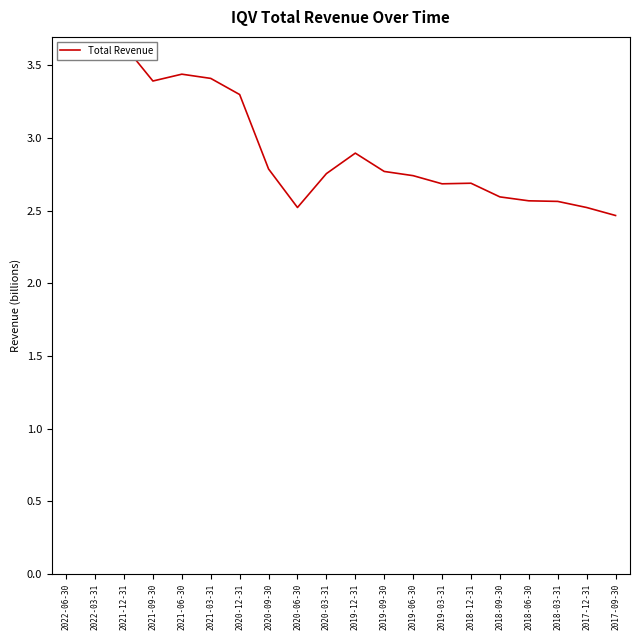

Where is the first local minimum?

2021-09-30